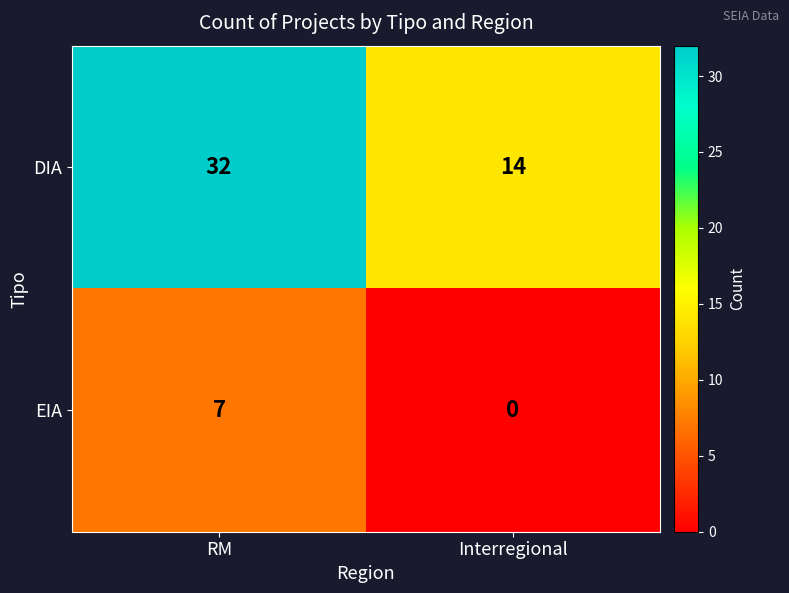

Which series has the largest range (max minus min)?

DIA